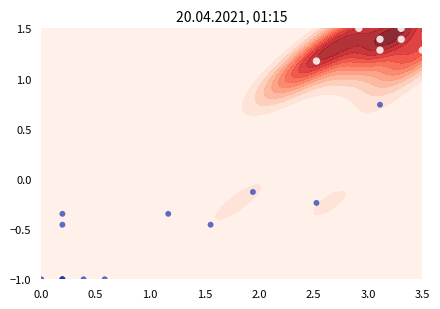

How many values are above zero?

8